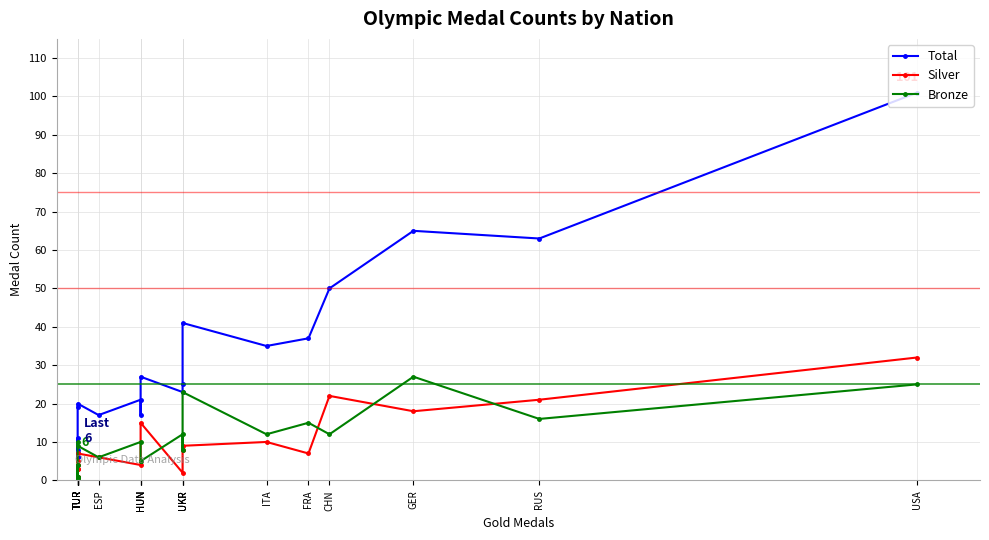

Reading right to left, transcribe all the data shown in this chart.

Total: TUR=6	TUR=6	TUR=7	TUR=11	TUR=8	TUR=19	TUR=20	ESP=17	HUN=21	HUN=17	HUN=27	UKR=23	UKR=25	UKR=41	ITA=35	FRA=37	CHN=50	GER=65	RUS=63	USA=101
Silver: TUR=1	TUR=1	TUR=3	TUR=3	TUR=4	TUR=5	TUR=7	ESP=6	HUN=4	HUN=5	HUN=15	UKR=2	UKR=8	UKR=9	ITA=10	FRA=7	CHN=22	GER=18	RUS=21	USA=32
Bronze: TUR=1	TUR=1	TUR=0	TUR=4	TUR=0	TUR=10	TUR=9	ESP=6	HUN=10	HUN=5	HUN=5	UKR=12	UKR=8	UKR=23	ITA=12	FRA=15	CHN=12	GER=27	RUS=16	USA=25